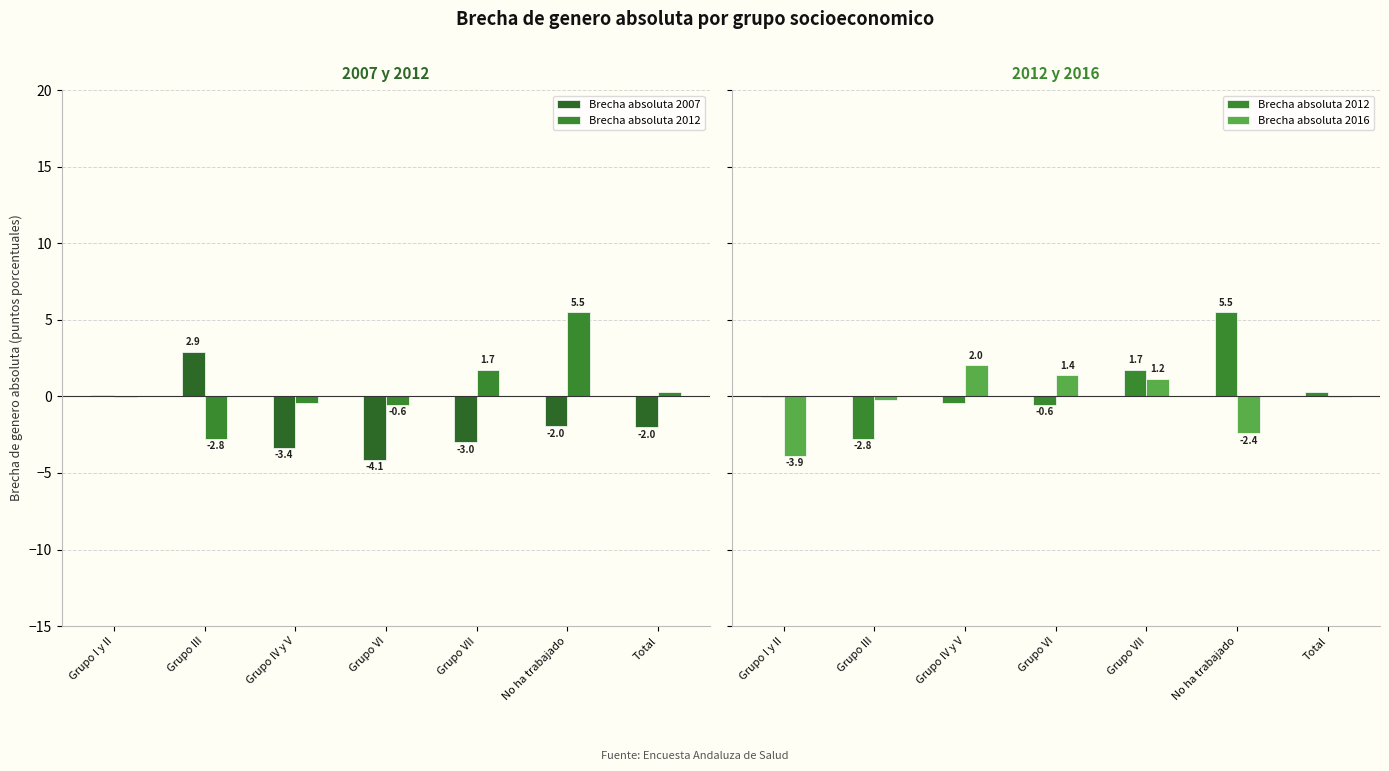

Reading left to right, what are all the values shown in this chart?

Brecha absoluta 2007: Grupo I y II=0.1	Grupo III=2.9	Grupo IV y V=-3.4	Grupo VI=-4.1	Grupo VII=-3.0	No ha trabajado=-2.0	Total=-2.0
Brecha absoluta 2012: Grupo I y II=-0.0	Grupo III=-2.8	Grupo IV y V=-0.4	Grupo VI=-0.6	Grupo VII=1.7	No ha trabajado=5.5	Total=0.3
Brecha absoluta 2016: Grupo I y II=-3.9	Grupo III=-0.2	Grupo IV y V=2.0	Grupo VI=1.4	Grupo VII=1.2	No ha trabajado=-2.4	Total=-0.0